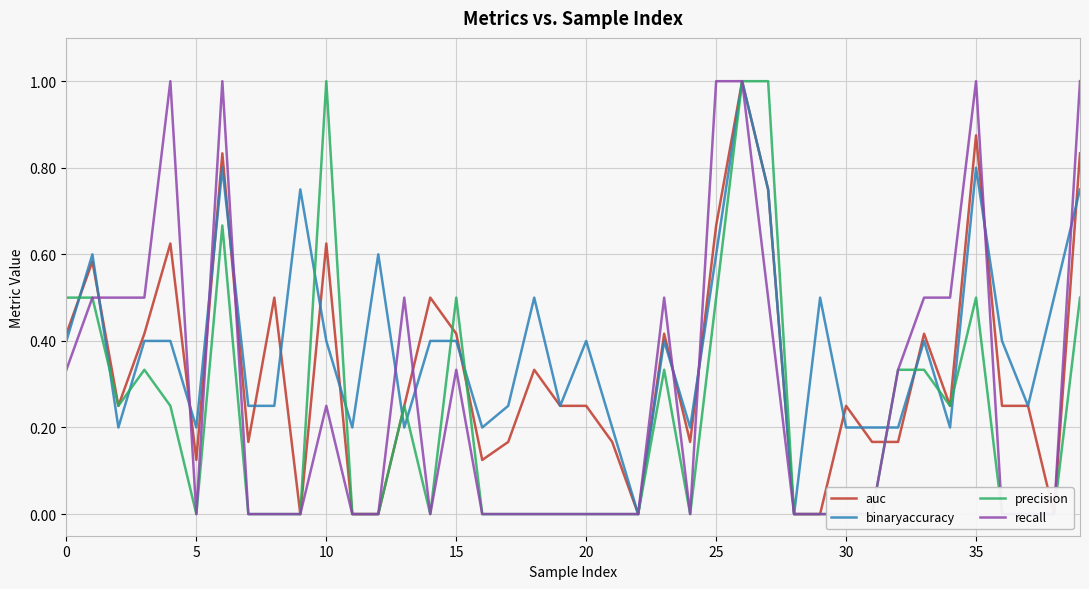

What is the sum of all binaryaccuracy values?

15.6